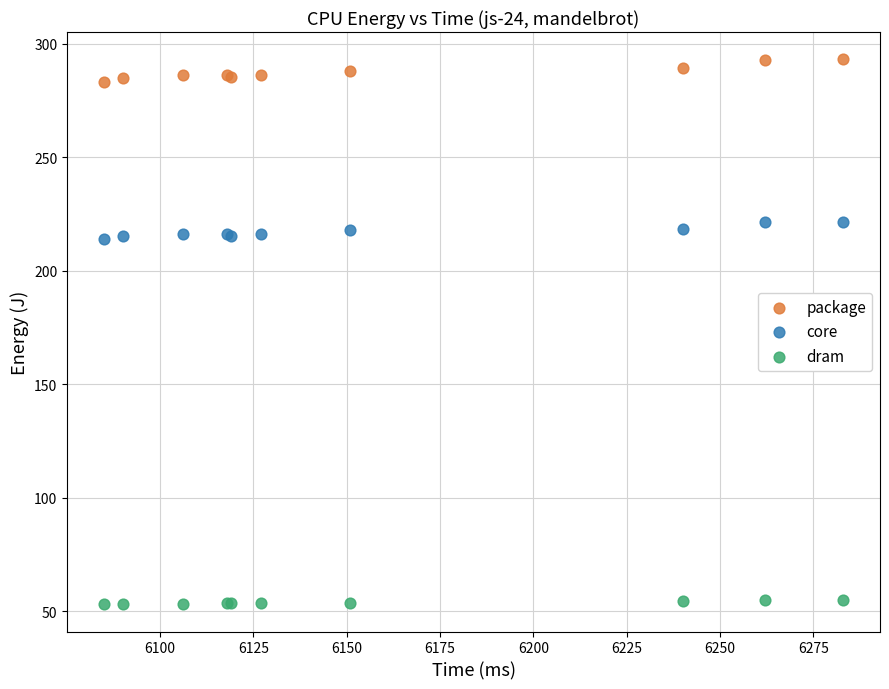

Which series contains the lowest Y value?

dram